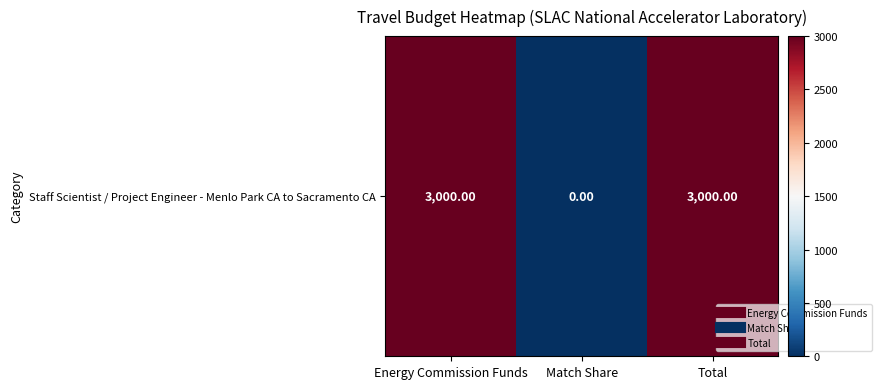

What is the sum of all values?

6000